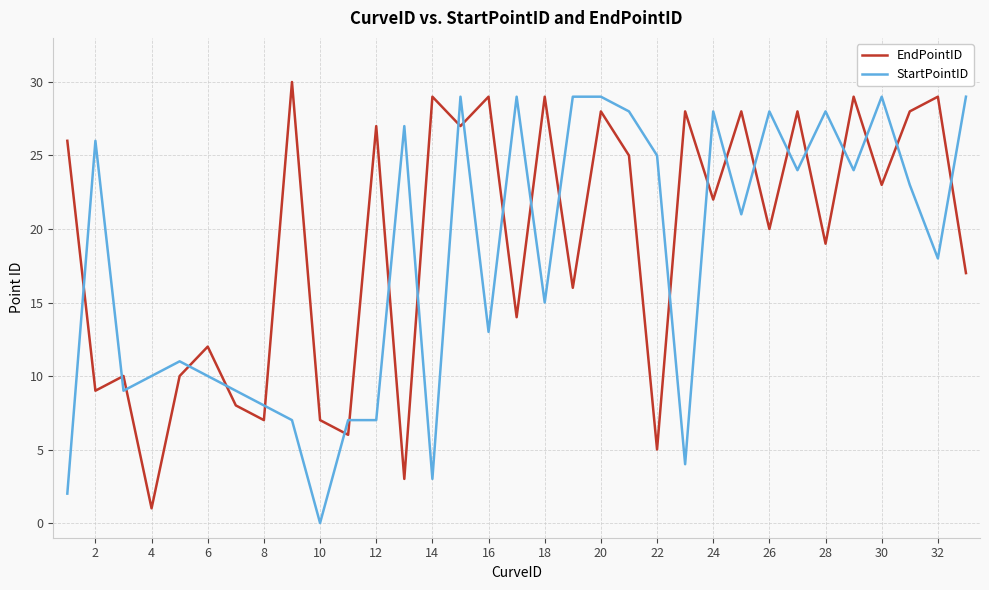

What is the greatest value displayed?

30